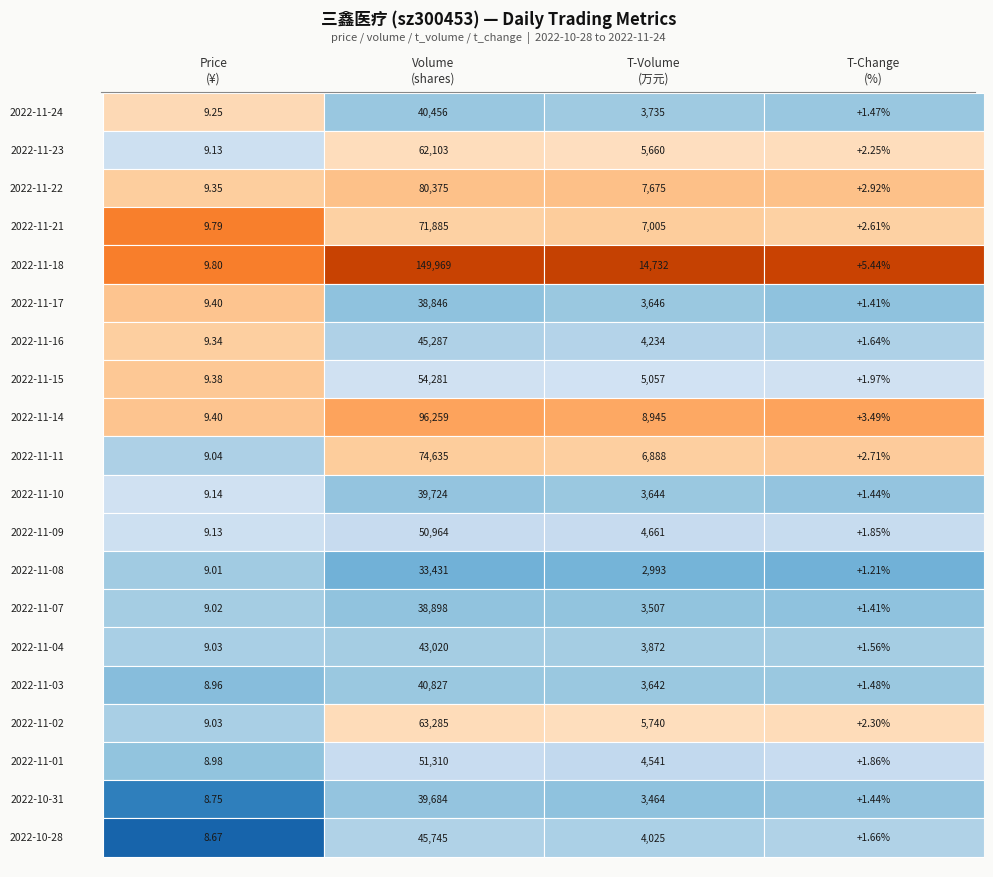

Is it true that 2022-11-02 equals 7573.3 at 2?

False